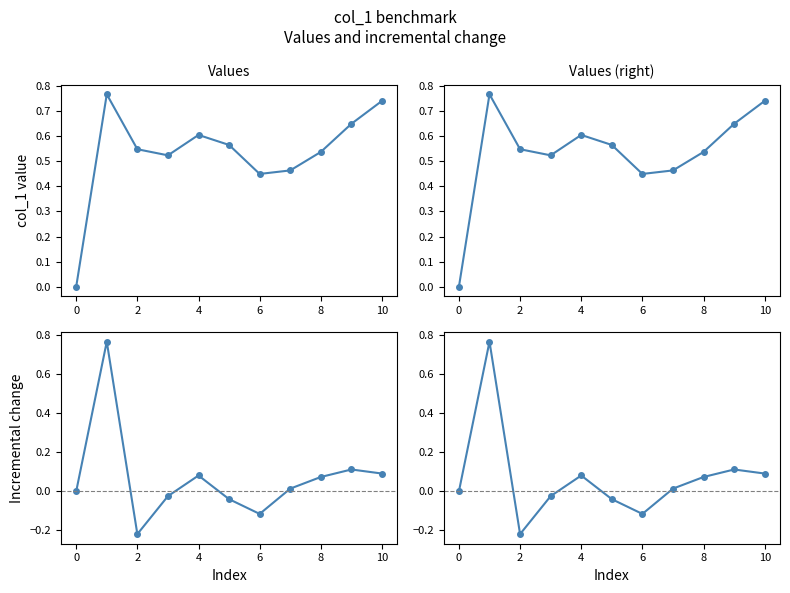

How many distinct data groups are displayed?

4